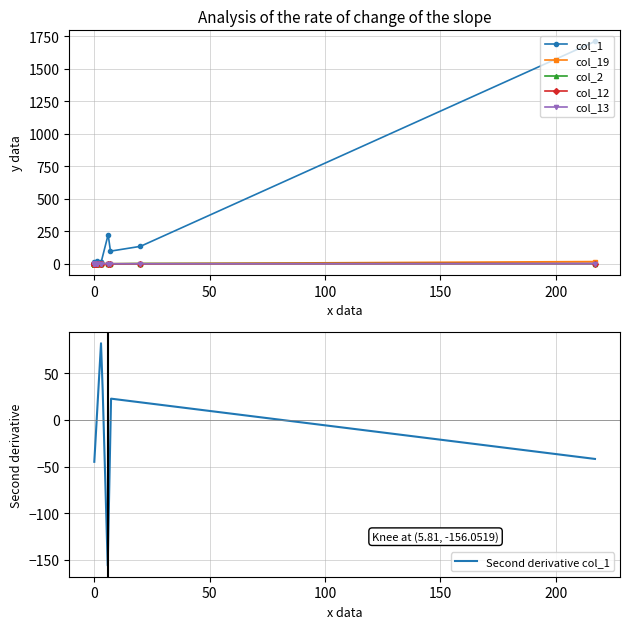

What is the total value across all series at 0?

12